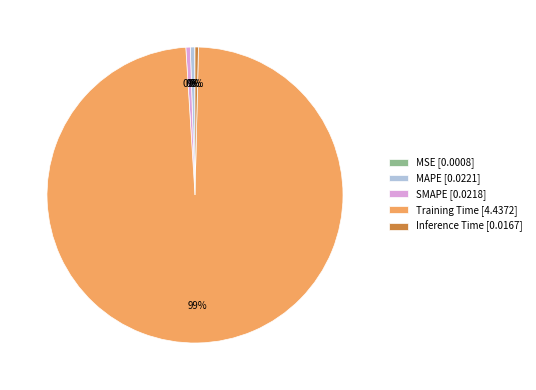

Is the sum of SMAPE [0.0218] and Inference Time [0.0167] greater than half?

No